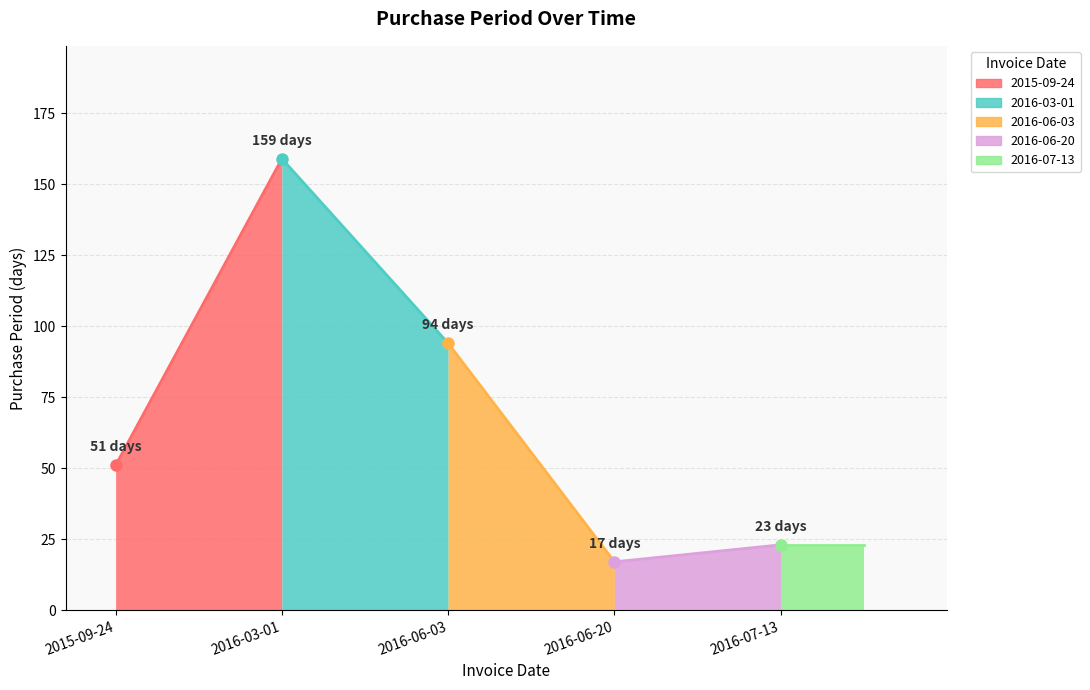

Does the chart display data point markers on the line(s)?

No